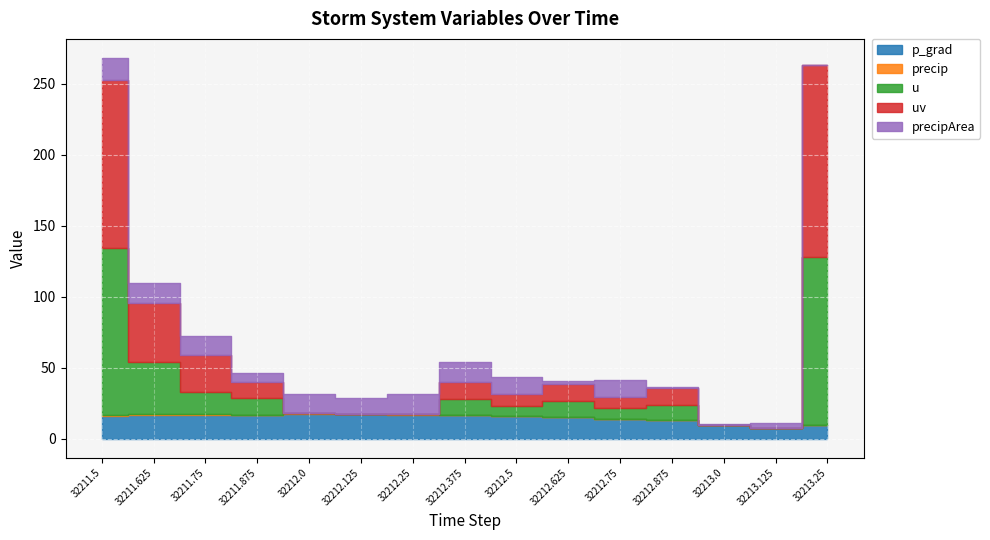

Is it true that precip equals 0.4 at 32212.375?

False